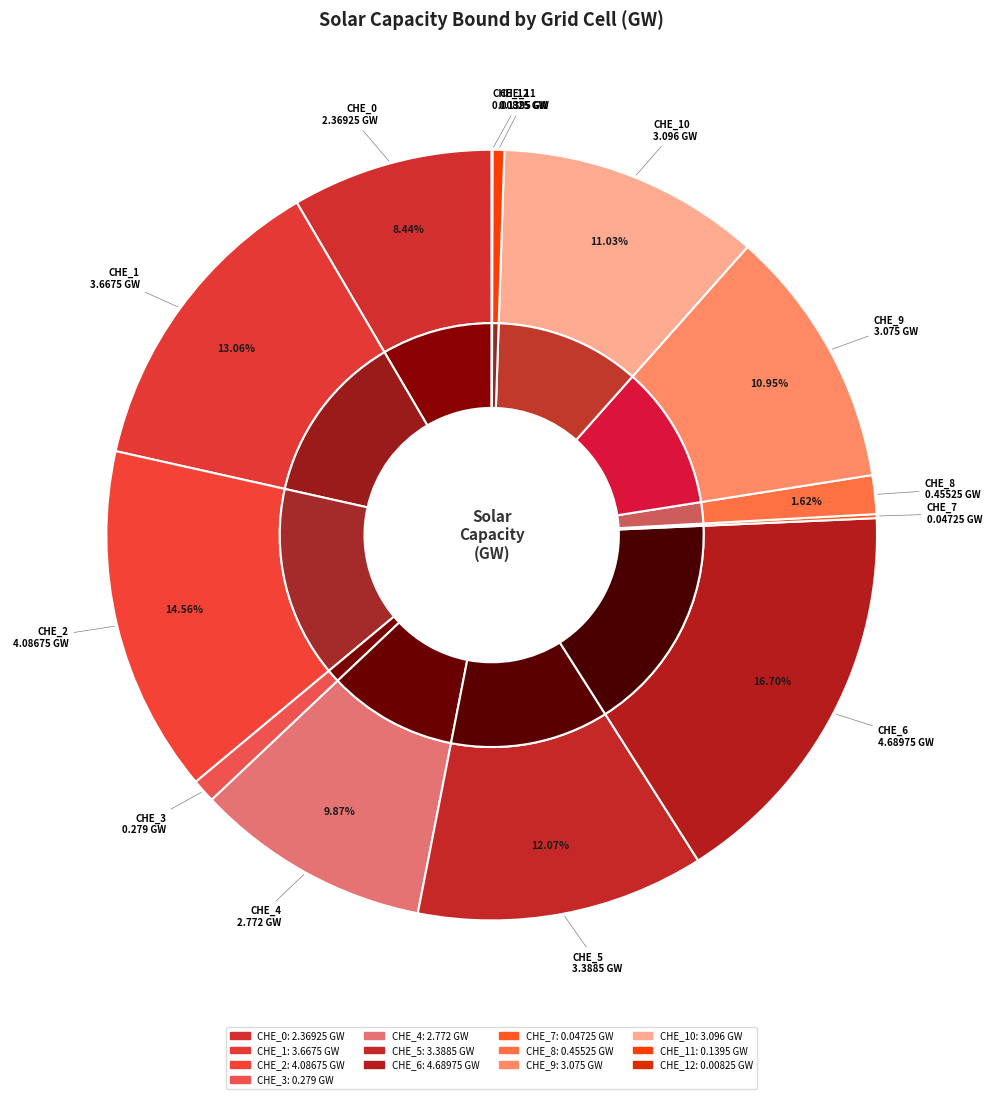

The CHE_5 slice represents 20% of the pie. True or false?

False